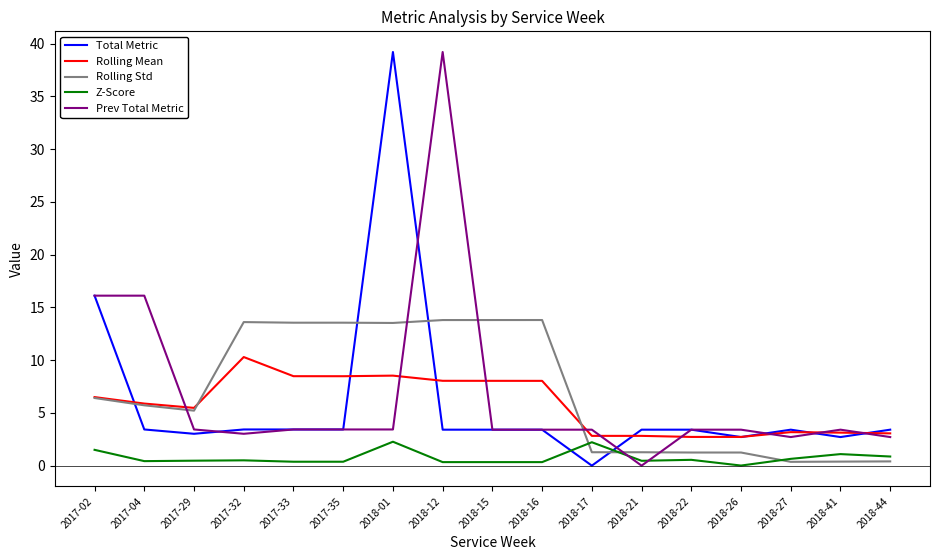

What is the average value of the Rolling Std series?

7.0